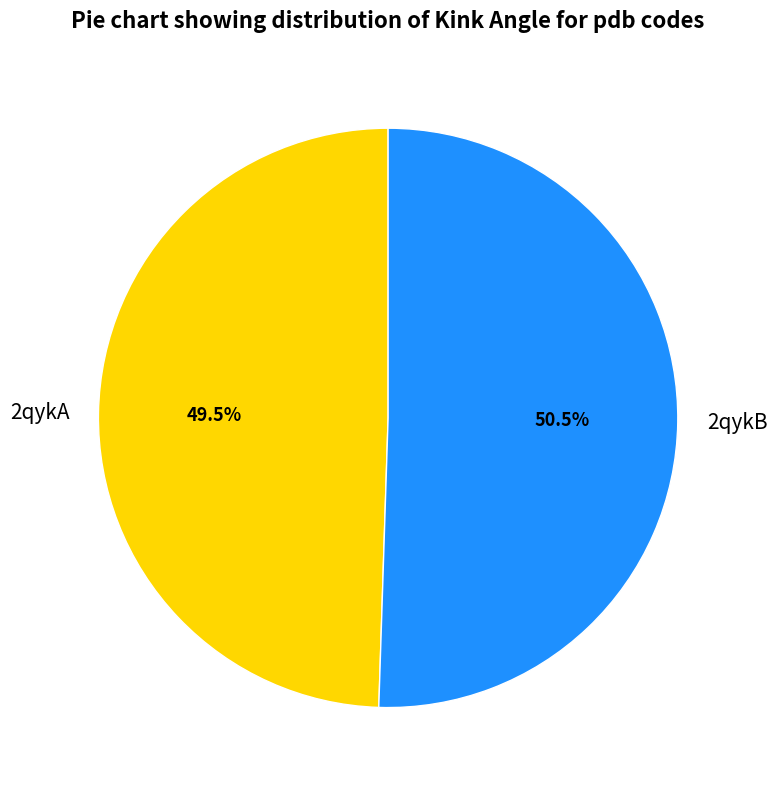

How many segments does this pie chart have?

2